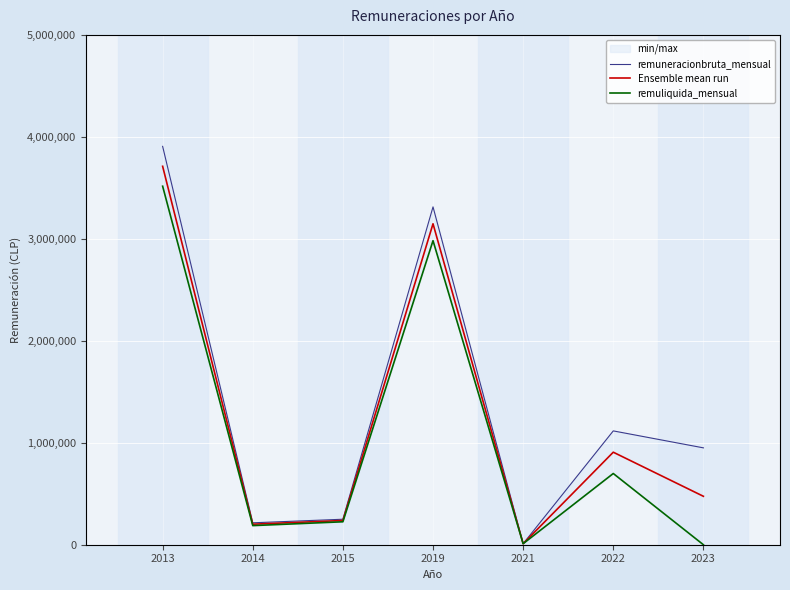

Between 2015 and 2022, which series saw the biggest shift?

remuneracionbruta_mensual